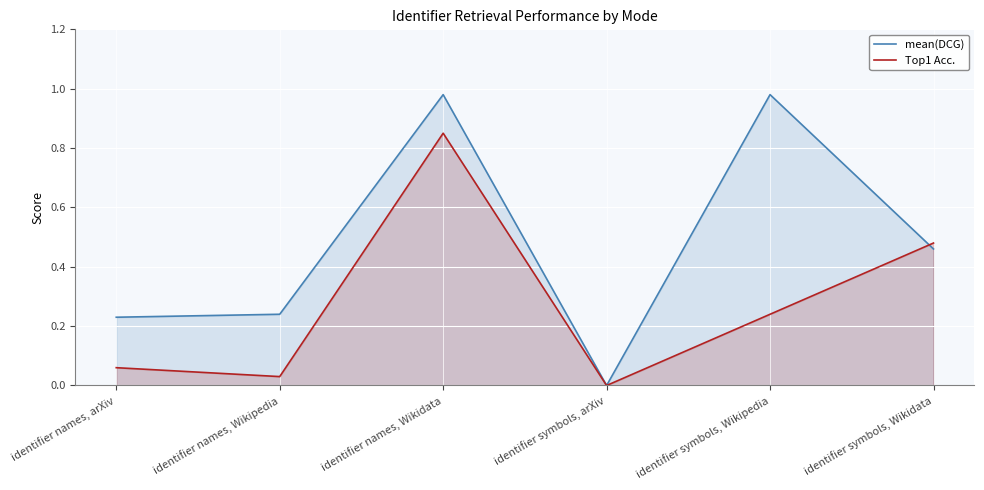

Between which two adjacent categories do Top1 Acc. and mean(DCG) first intersect?

identifier symbols, Wikipedia and identifier symbols, Wikidata